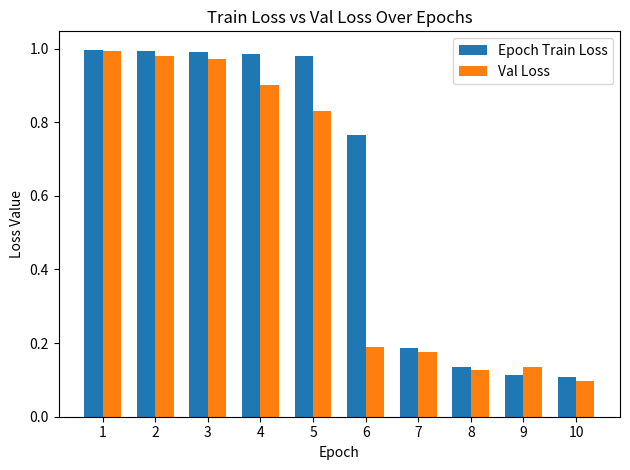

Rank the series at 6 from highest to lowest value.

Epoch Train Loss, Val Loss